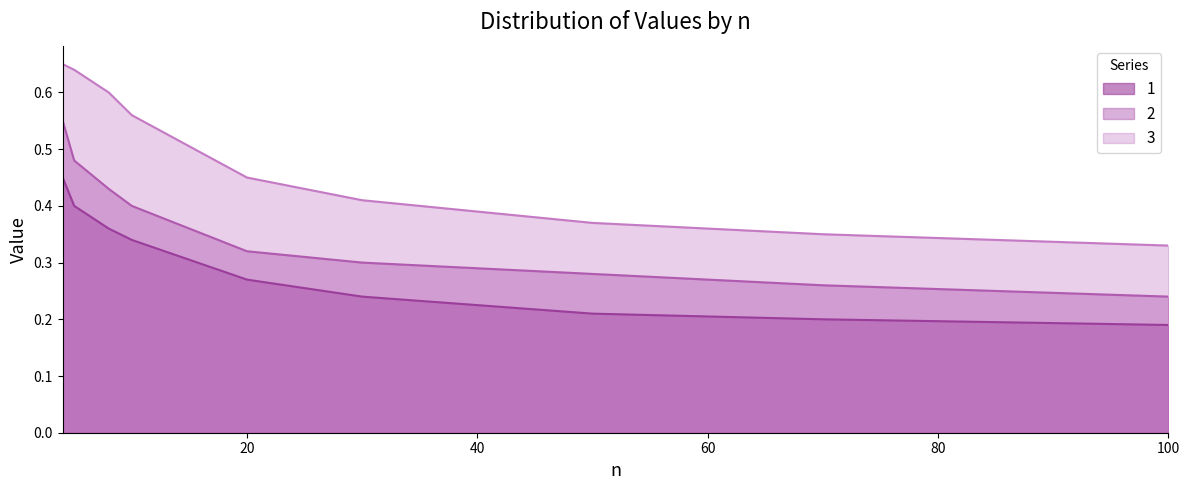

Rank the series at 70 from lowest to highest value.

1, 2, 3